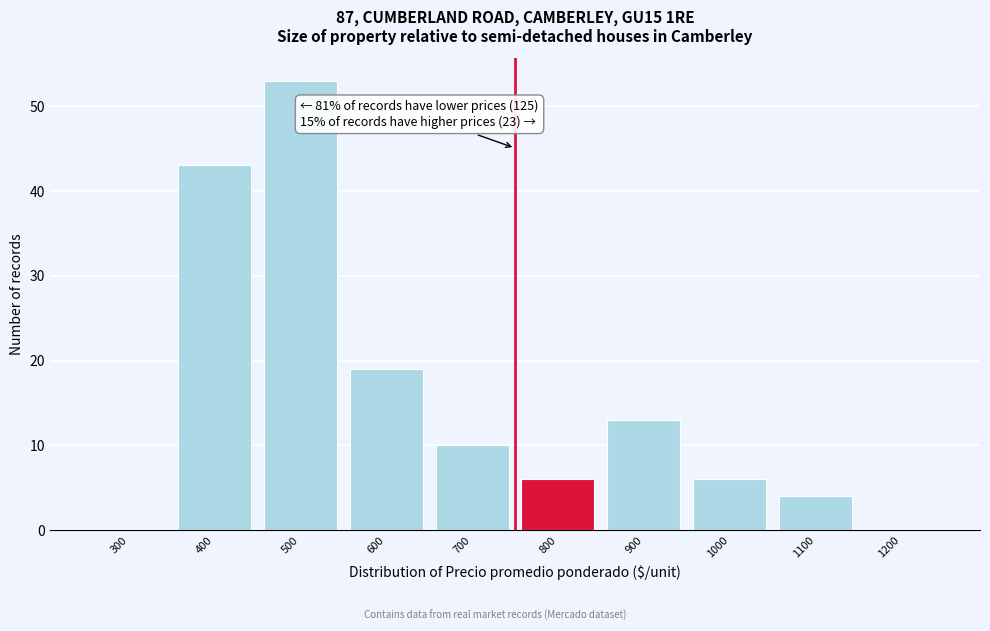

Reading left to right, transcribe all the data shown in this chart.

300=0	400=43	500=53	600=19	700=10	800=6	900=13	1000=6	1100=4	1200=0